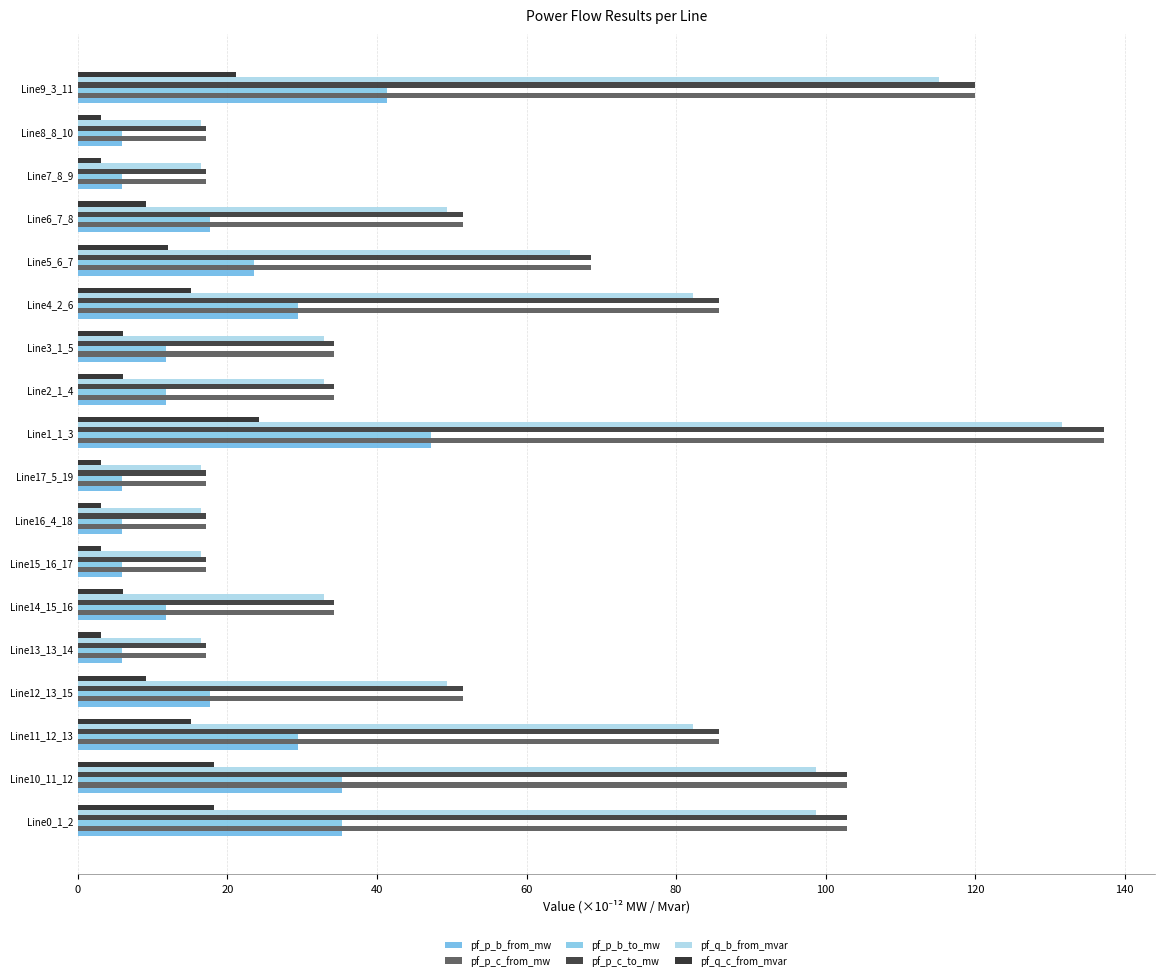

How many values in the pf_p_c_to_mw series are below 51?

9